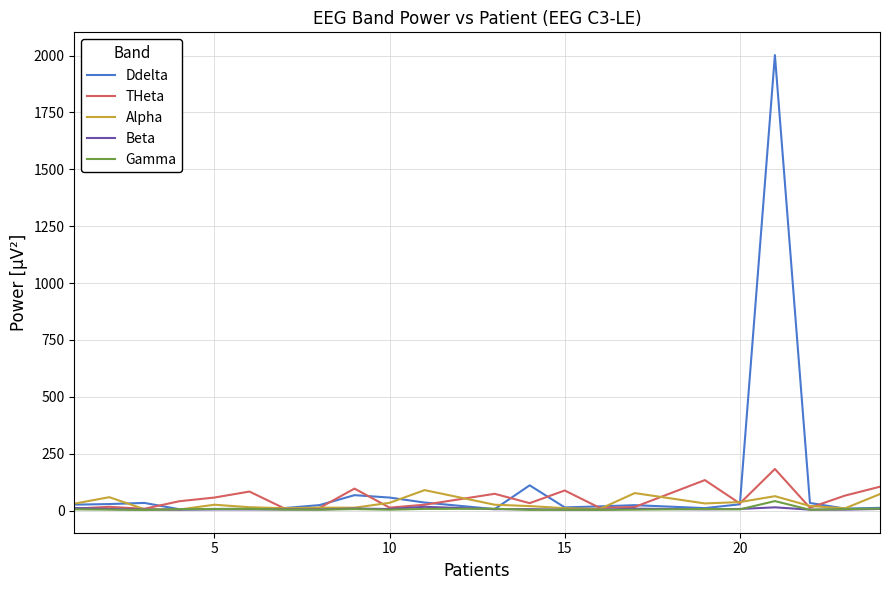

Which series has the largest range (max minus min)?

Ddelta